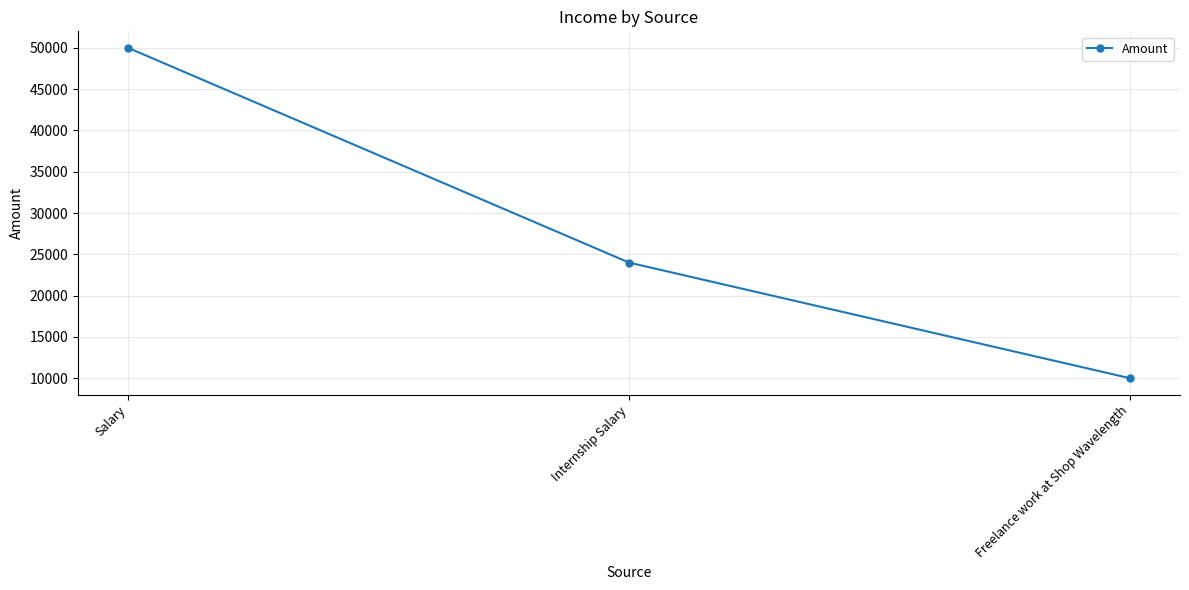

List the labels in order of value, smallest first.

Freelance work at Shop Wavelength, Internship Salary, Salary